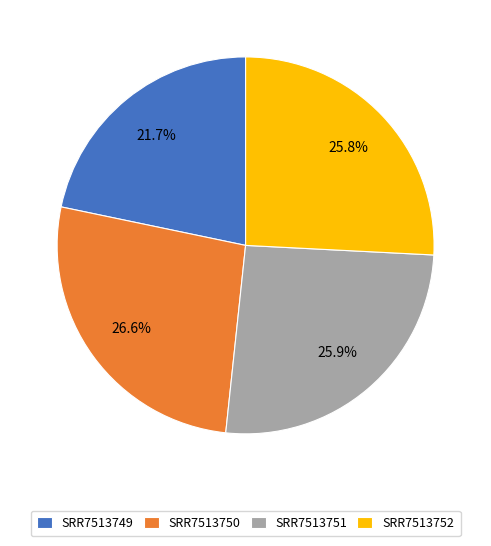

Do SRR7513752 and SRR7513750 together represent more than half of the pie?

Yes